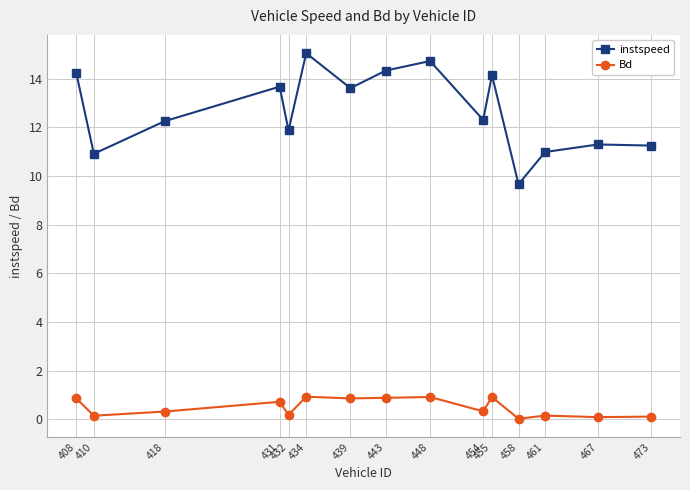

At how many categories does at least one series exceed 3?

15